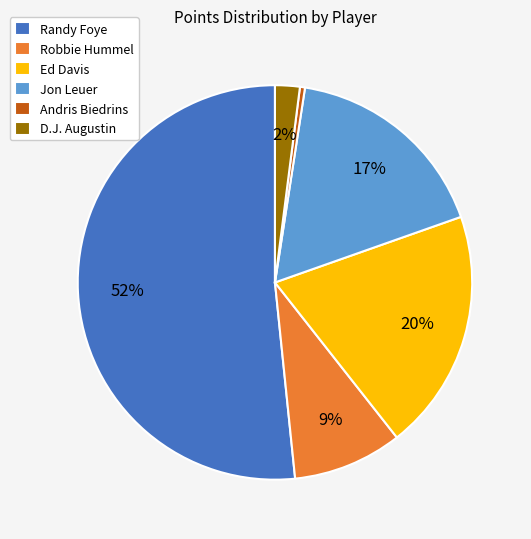

How many segments does this pie chart have?

6